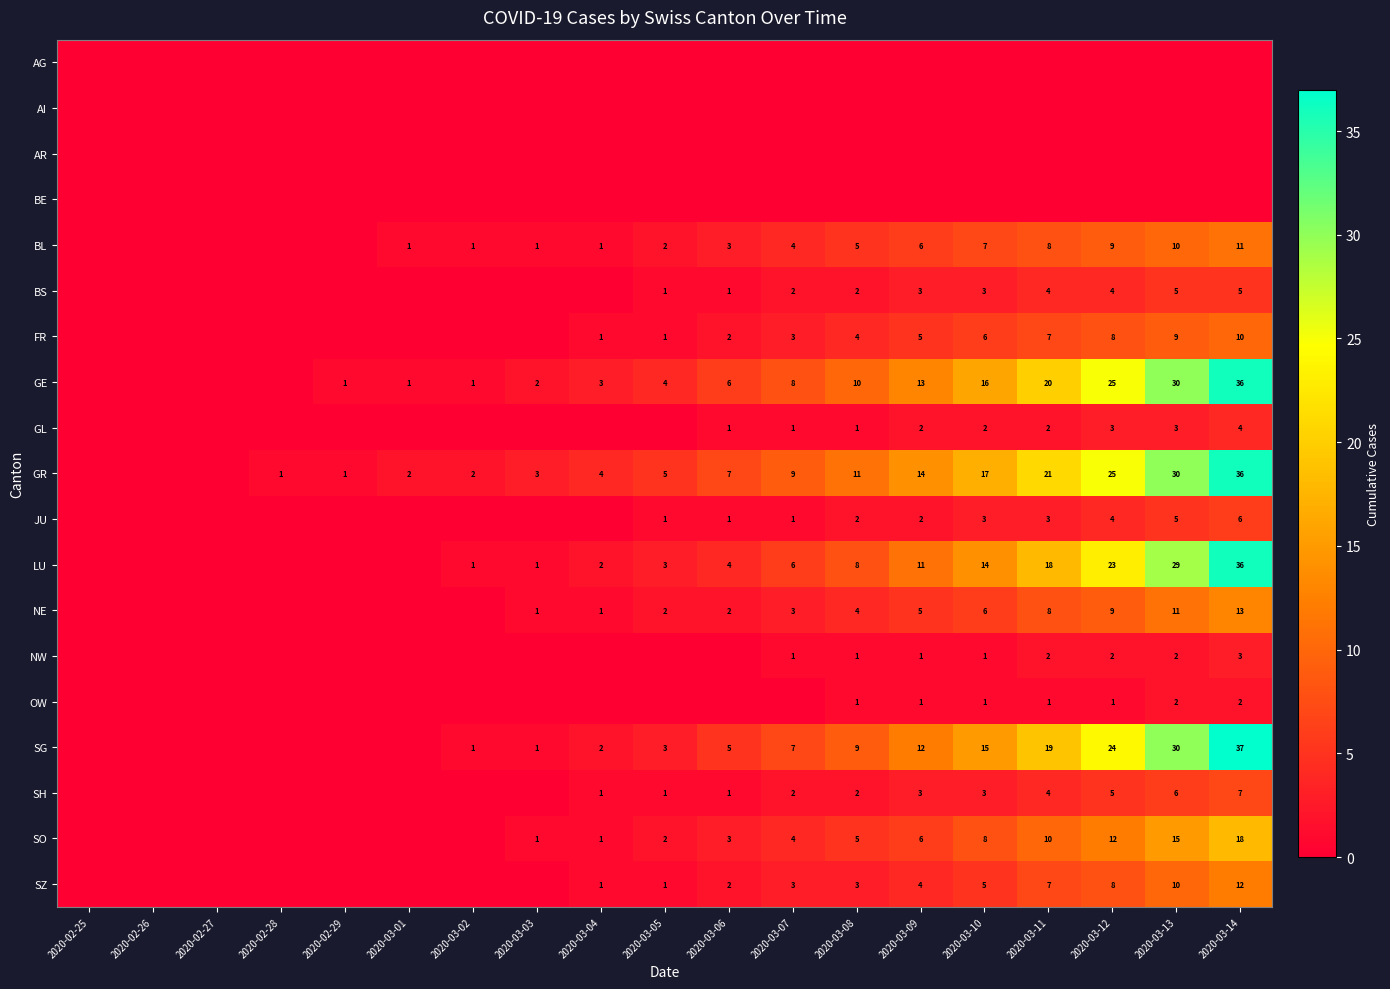

At how many categories does at least one series exceed 30?

1